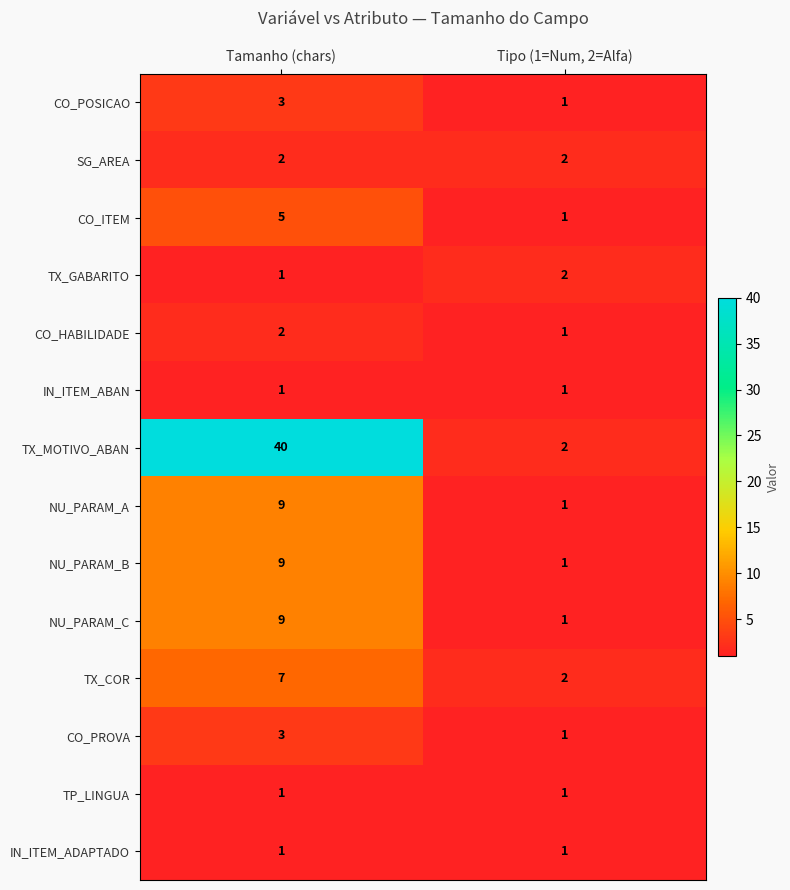

What is the difference between the maximum and minimum values in the TX_MOTIVO_ABAN series?

38